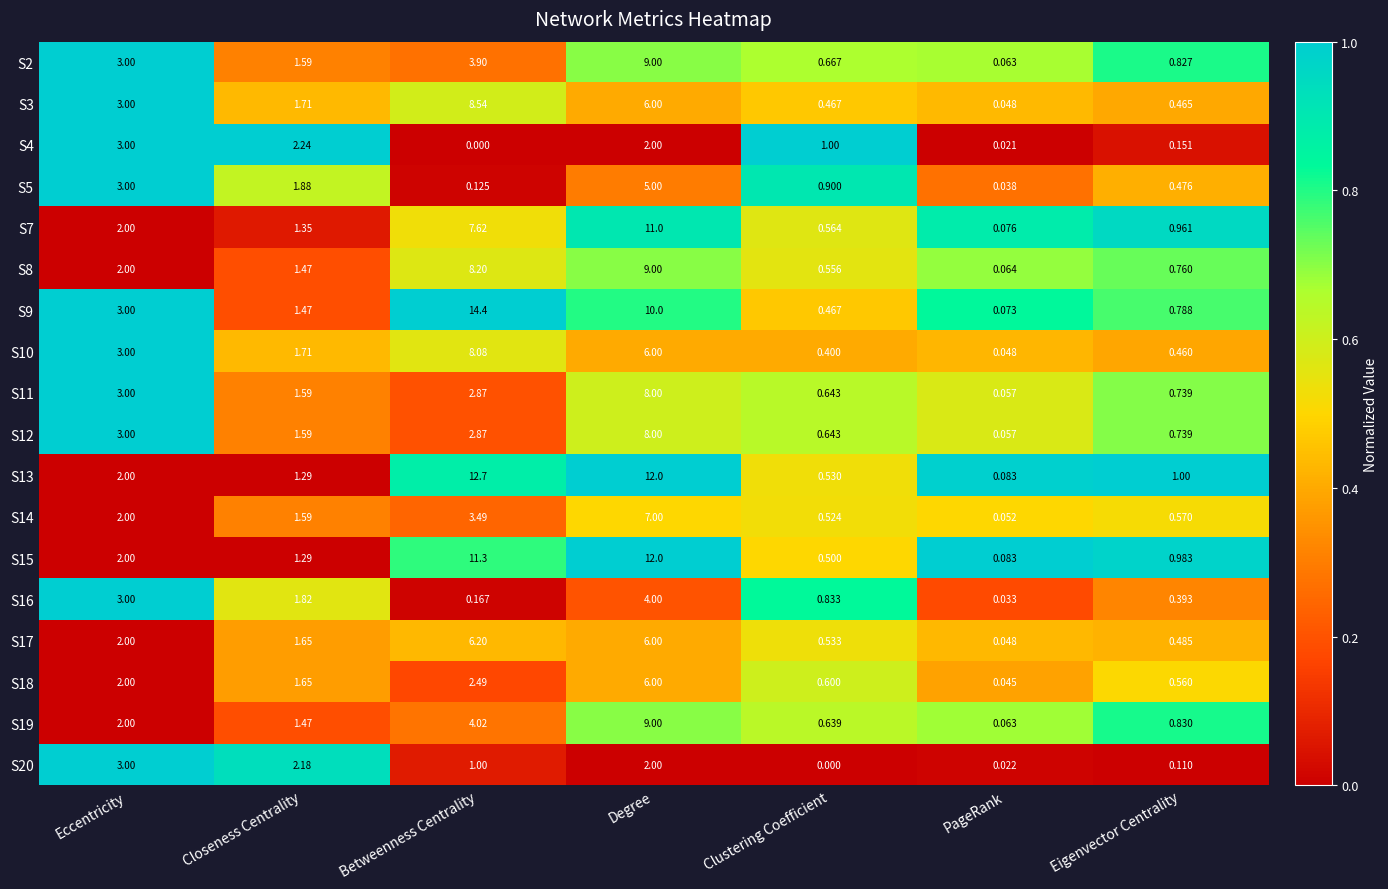

What is the difference between the highest and lowest values at Betweenness Centrality?

14.4